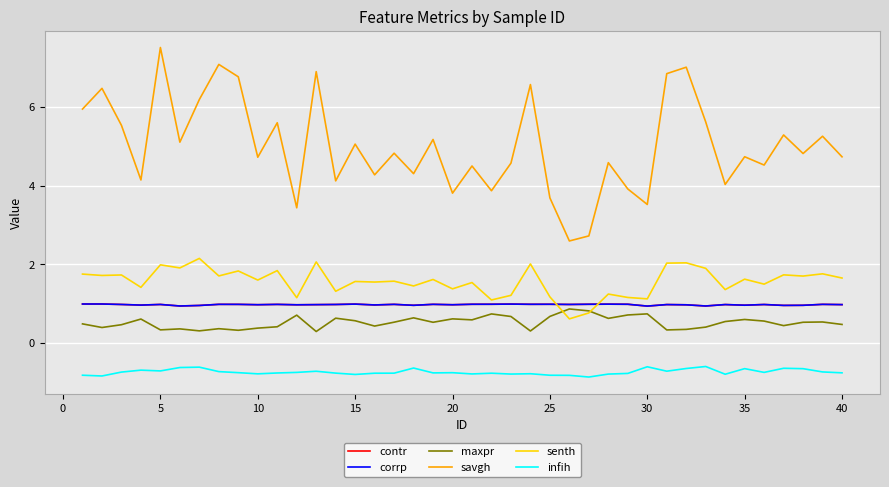

Reading right to left, extract all data points from this chart.

contr: 1.0	1.0	1.0	1.0	1.0	1.0	1.0	0.9	1.0	1.0	0.9	1.0	1.0	1.0	1.0	1.0	1.0	1.0	1.0	1.0	1.0	1.0	1.0	1.0	1.0	1.0	1.0	1.0	1.0	1.0	1.0	1.0	1.0	1.0	0.9	1.0	1.0	1.0	1.0	1.0
corrp: 1.0	1.0	1.0	1.0	1.0	1.0	1.0	0.9	1.0	1.0	0.9	1.0	1.0	1.0	1.0	1.0	1.0	1.0	1.0	1.0	1.0	1.0	1.0	1.0	1.0	1.0	1.0	1.0	1.0	1.0	1.0	1.0	1.0	1.0	0.9	1.0	1.0	1.0	1.0	1.0
maxpr: 0.5	0.5	0.5	0.4	0.6	0.6	0.5	0.4	0.3	0.3	0.7	0.7	0.6	0.8	0.9	0.7	0.3	0.7	0.7	0.6	0.6	0.5	0.6	0.5	0.4	0.6	0.6	0.3	0.7	0.4	0.4	0.3	0.4	0.3	0.4	0.3	0.6	0.5	0.4	0.5
savgh: 4.7	5.3	4.8	5.3	4.5	4.7	4.0	5.6	7.0	6.9	3.5	3.9	4.6	2.7	2.6	3.7	6.6	4.6	3.9	4.5	3.8	5.2	4.3	4.8	4.3	5.1	4.1	6.9	3.4	5.6	4.7	6.8	7.1	6.2	5.1	7.5	4.1	5.5	6.5	6.0
senth: 1.7	1.8	1.7	1.7	1.5	1.6	1.4	1.9	2.0	2.0	1.1	1.2	1.2	0.8	0.6	1.2	2.0	1.2	1.1	1.5	1.4	1.6	1.5	1.6	1.6	1.6	1.3	2.1	1.2	1.8	1.6	1.8	1.7	2.2	1.9	2.0	1.4	1.7	1.7	1.8
infih: -0.8	-0.7	-0.7	-0.6	-0.7	-0.7	-0.8	-0.6	-0.6	-0.7	-0.6	-0.8	-0.8	-0.9	-0.8	-0.8	-0.8	-0.8	-0.8	-0.8	-0.8	-0.8	-0.6	-0.8	-0.8	-0.8	-0.8	-0.7	-0.7	-0.8	-0.8	-0.8	-0.7	-0.6	-0.6	-0.7	-0.7	-0.7	-0.8	-0.8